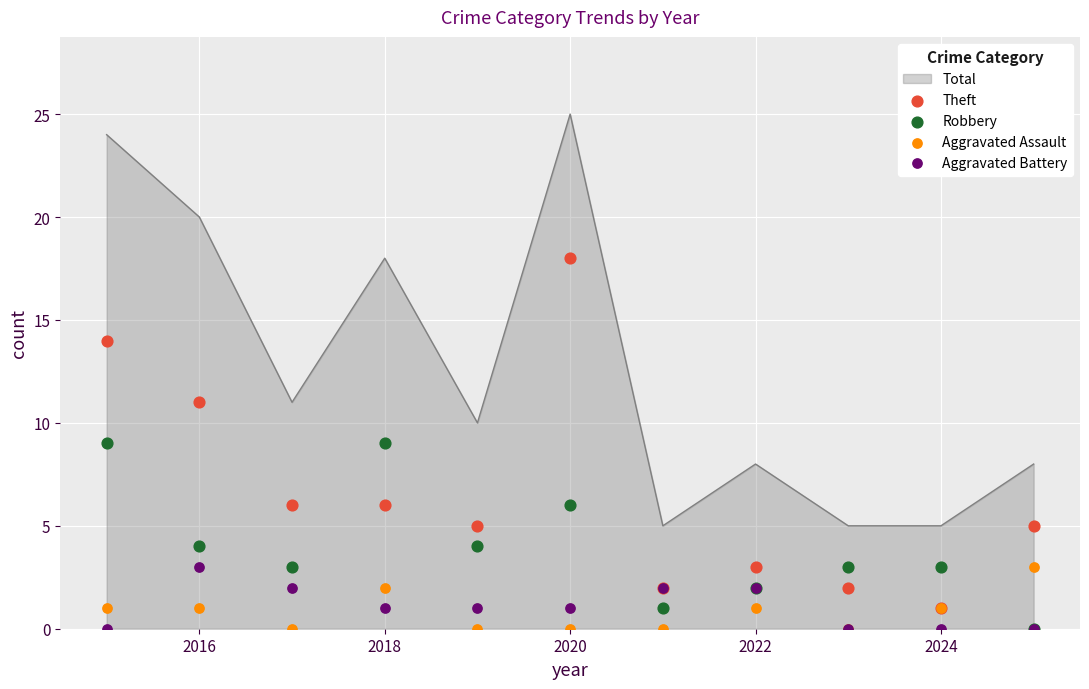

What is the minimum value for Total?

5